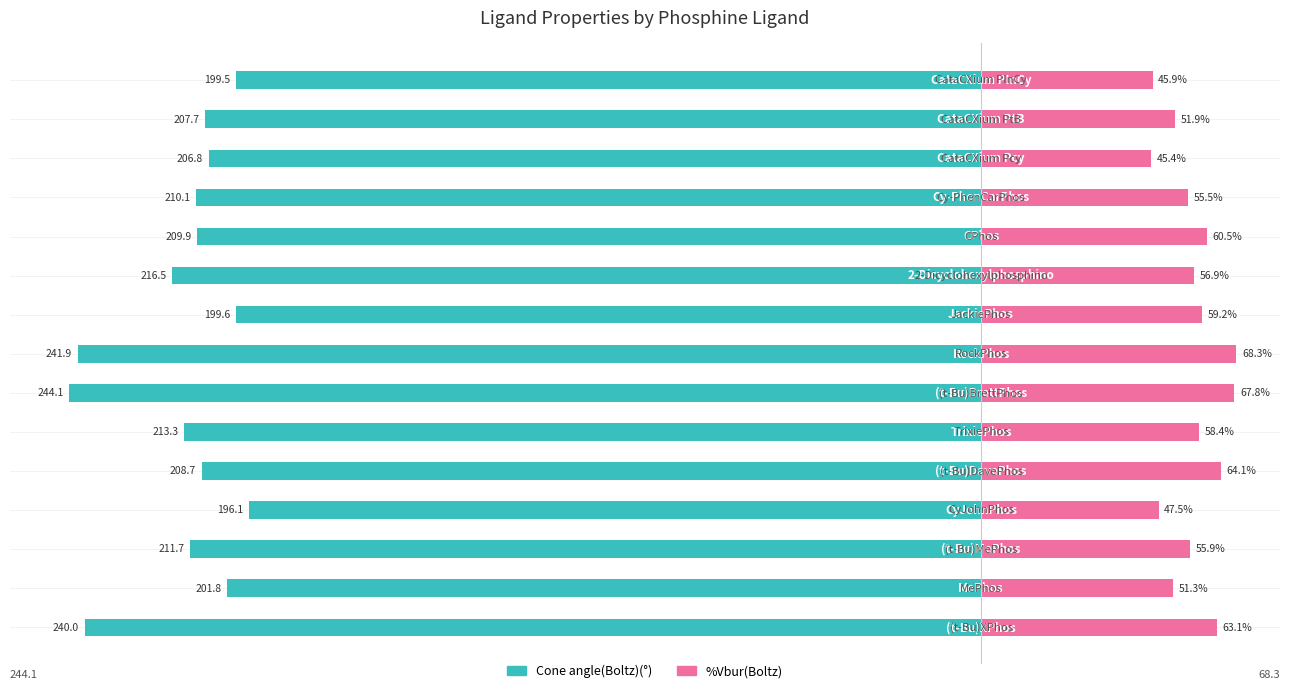

Reading left to right, transcribe all the data shown in this chart.

Cone angle(Boltz)(°): -240.0	-201.8	-211.7	-196.1	-208.7	-213.3	-244.1	-241.9	-199.6	-216.5	-209.9	-210.1	-206.8	-207.7	-199.5
%Vbur(Boltz): 63.1	51.3	55.9	47.5	64.1	58.4	67.8	68.3	59.2	56.9	60.5	55.5	45.4	51.9	45.9